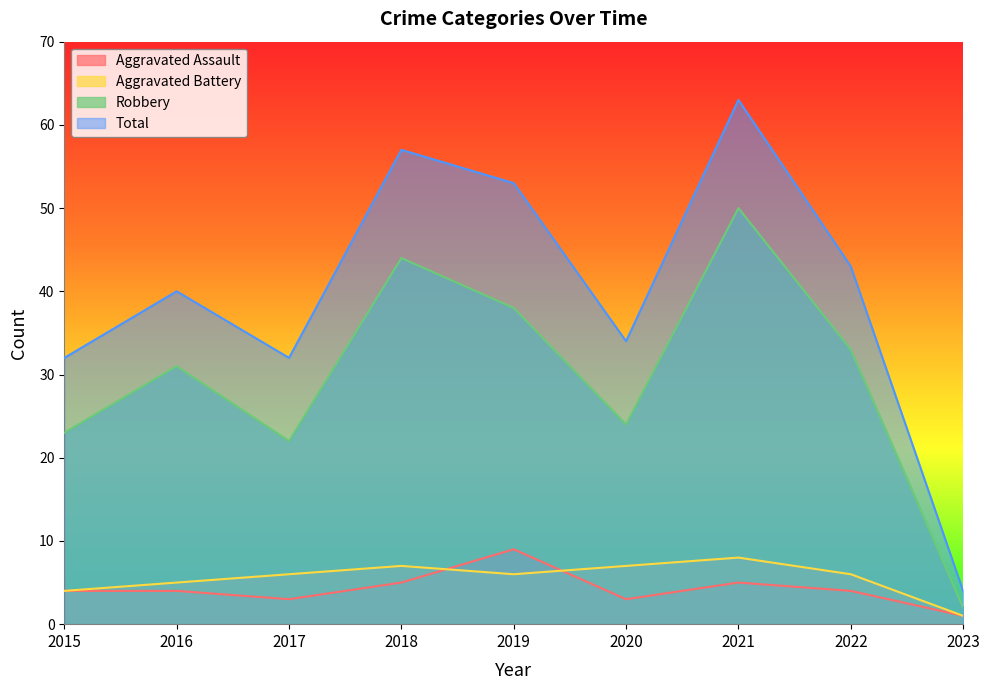

True or false: Total and Aggravated Battery intersect in this chart.

False